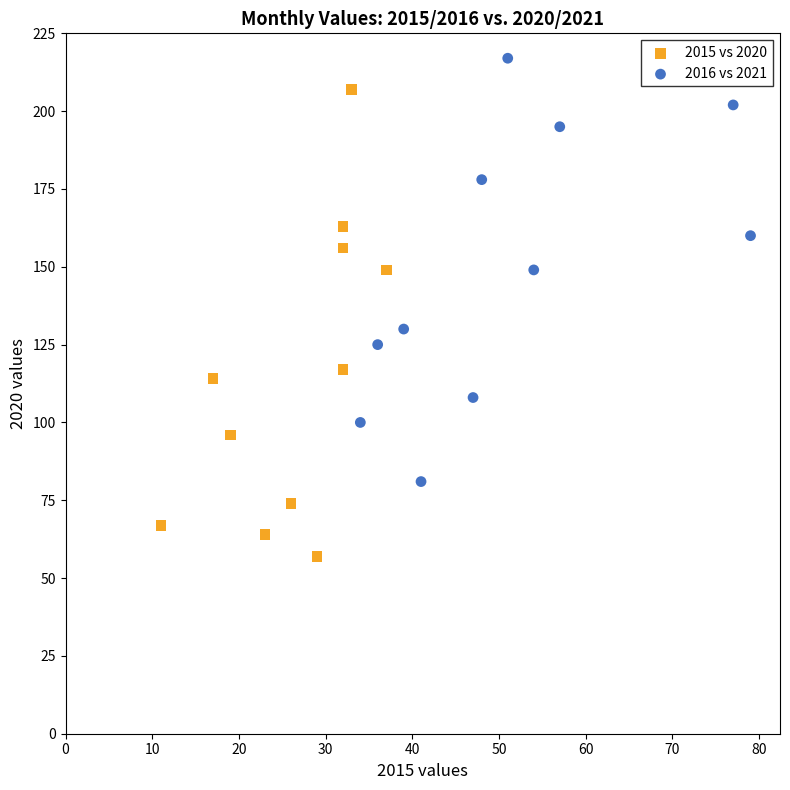

What are all the series names shown in the legend?

2015 vs 2020, 2016 vs 2021